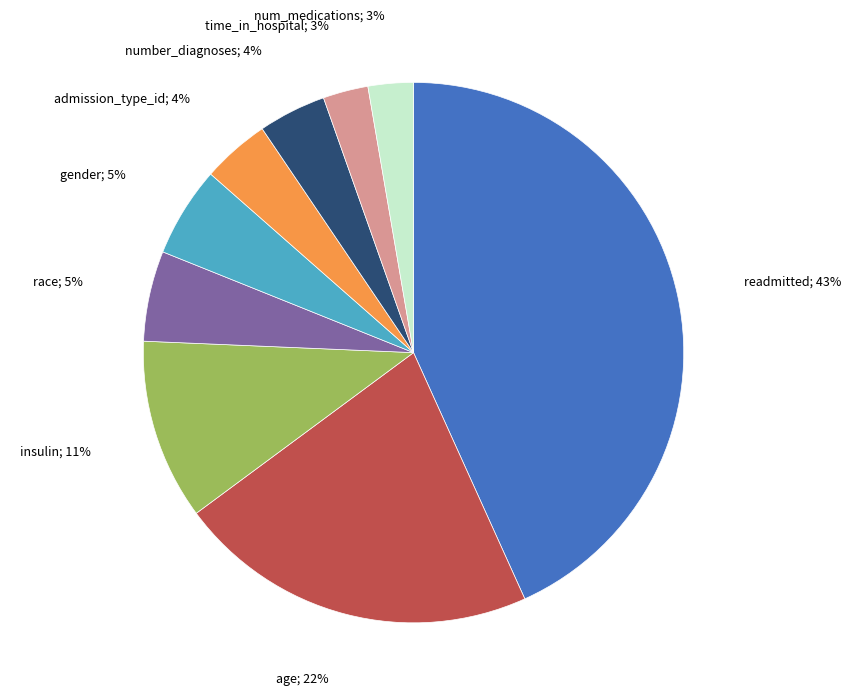

Is there any slice that represents more than half of the pie?

No